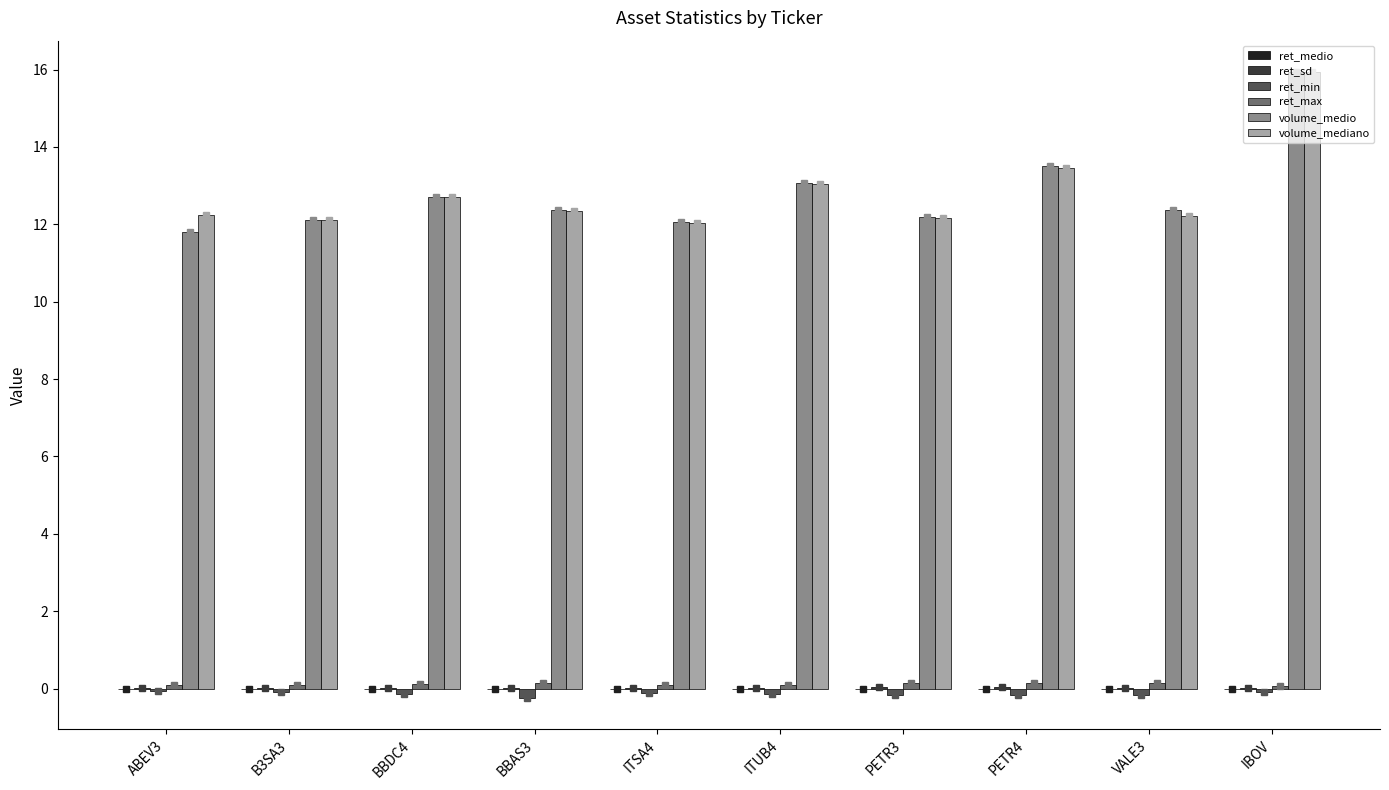

How many distinct data groups are displayed?

6